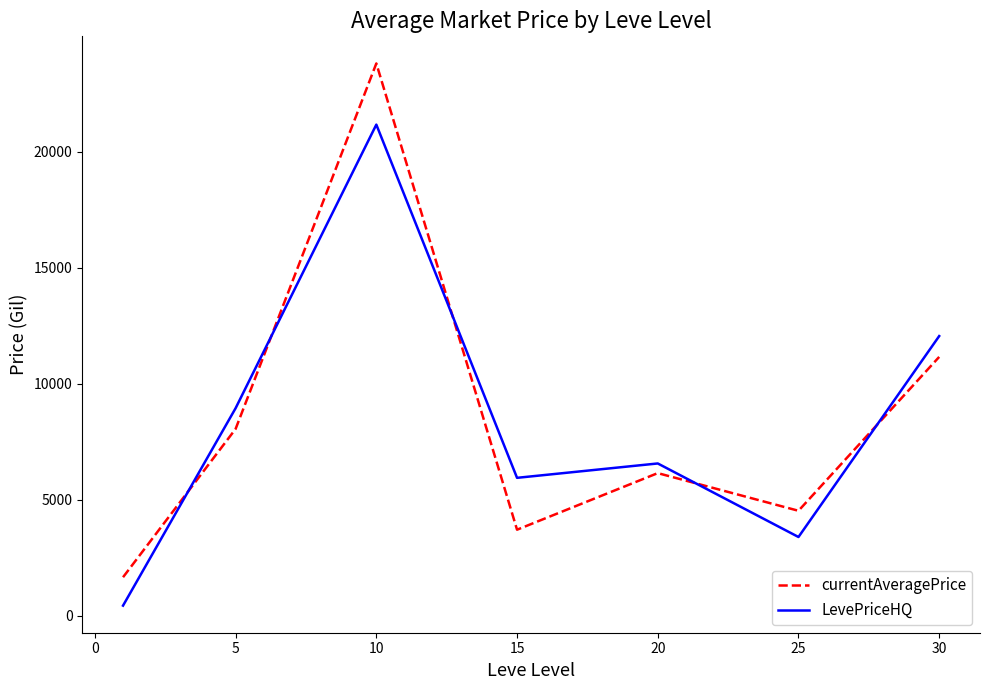

True or false: currentAveragePrice and LevePriceHQ cross at least once.

True